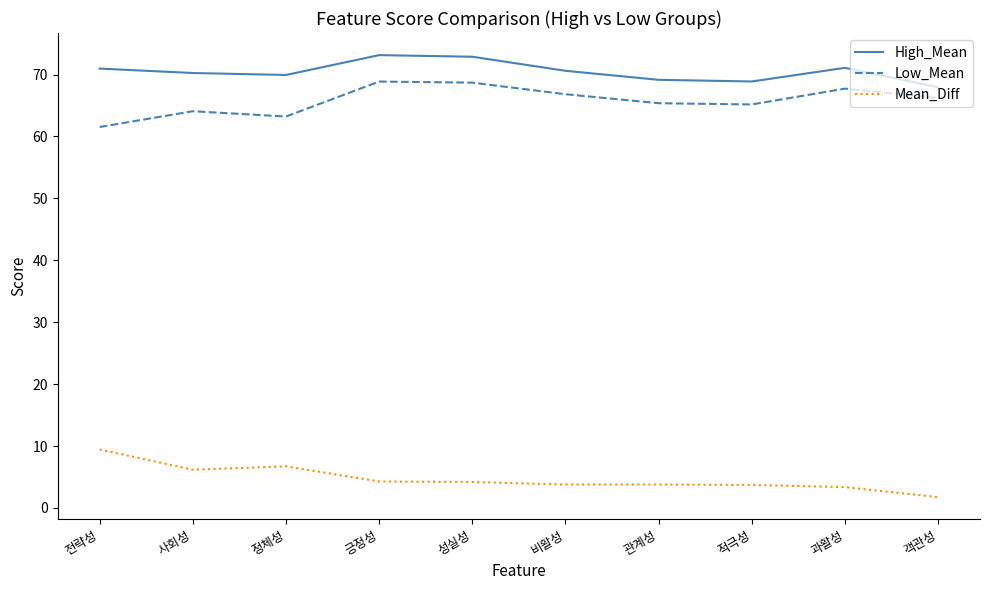

True or false: Mean_Diff and High_Mean cross at least once.

False